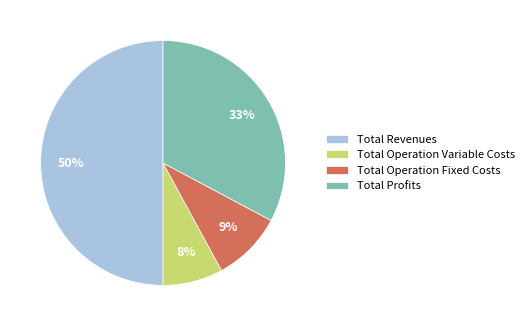

Which has a higher value, Total Revenues or Total Profits?

Total Revenues